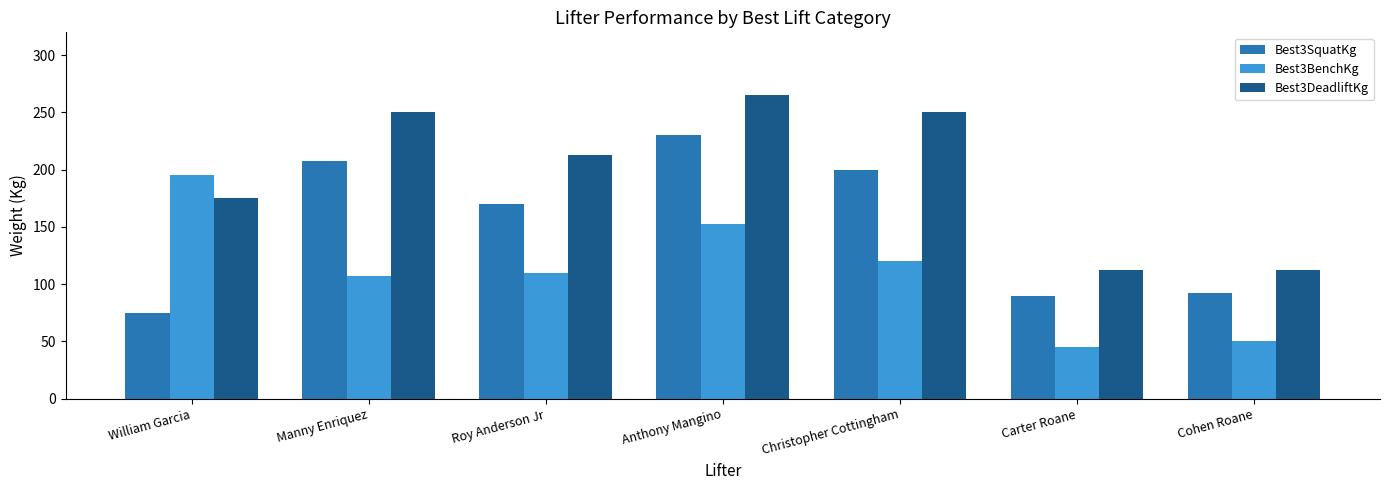

Reading right to left, transcribe all the data shown in this chart.

Best3SquatKg: 92.5	90.0	200.0	230.0	170.0	207.5	75.0
Best3BenchKg: 50.0	45.0	120.0	152.5	110.0	107.5	195.0
Best3DeadliftKg: 112.5	112.5	250.0	265.0	212.5	250.0	175.0